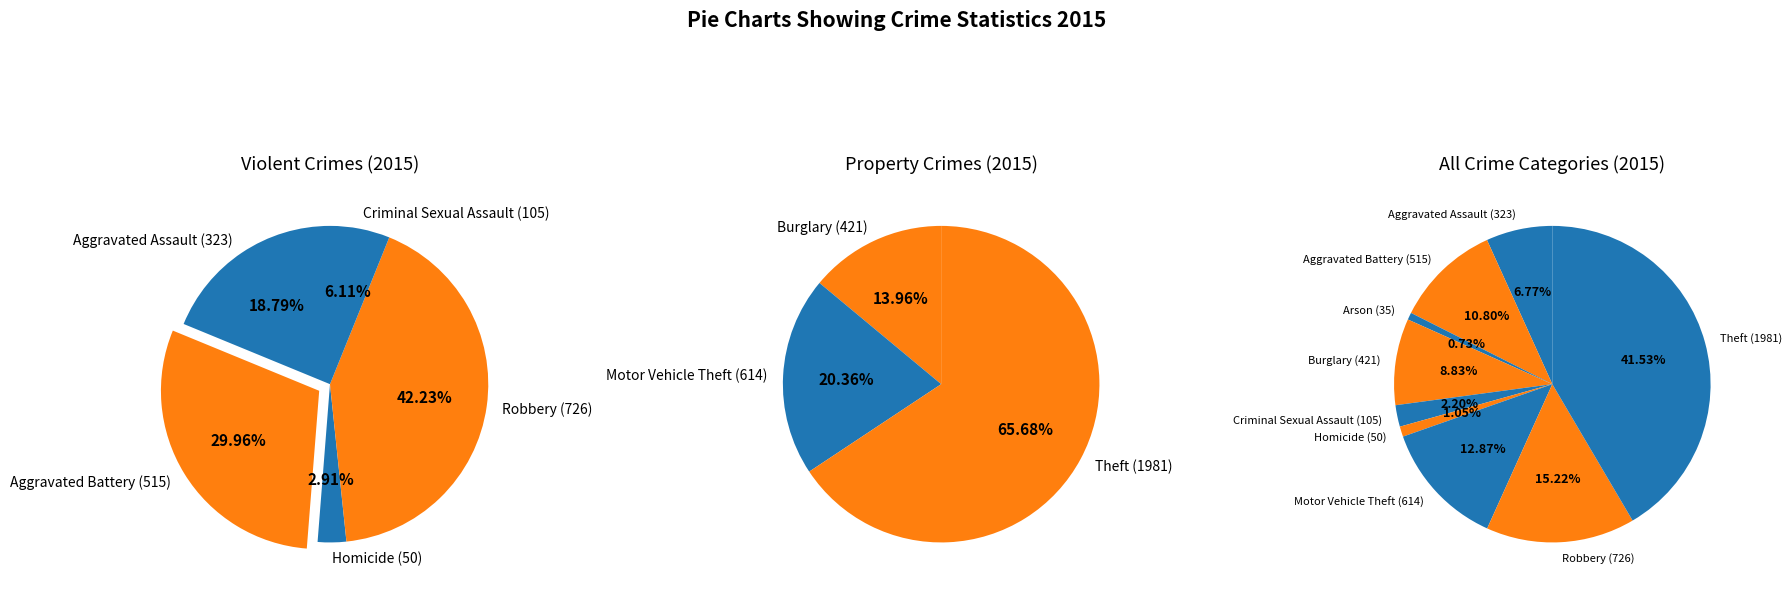

True or false: Theft accounts for 42% of the total.

True